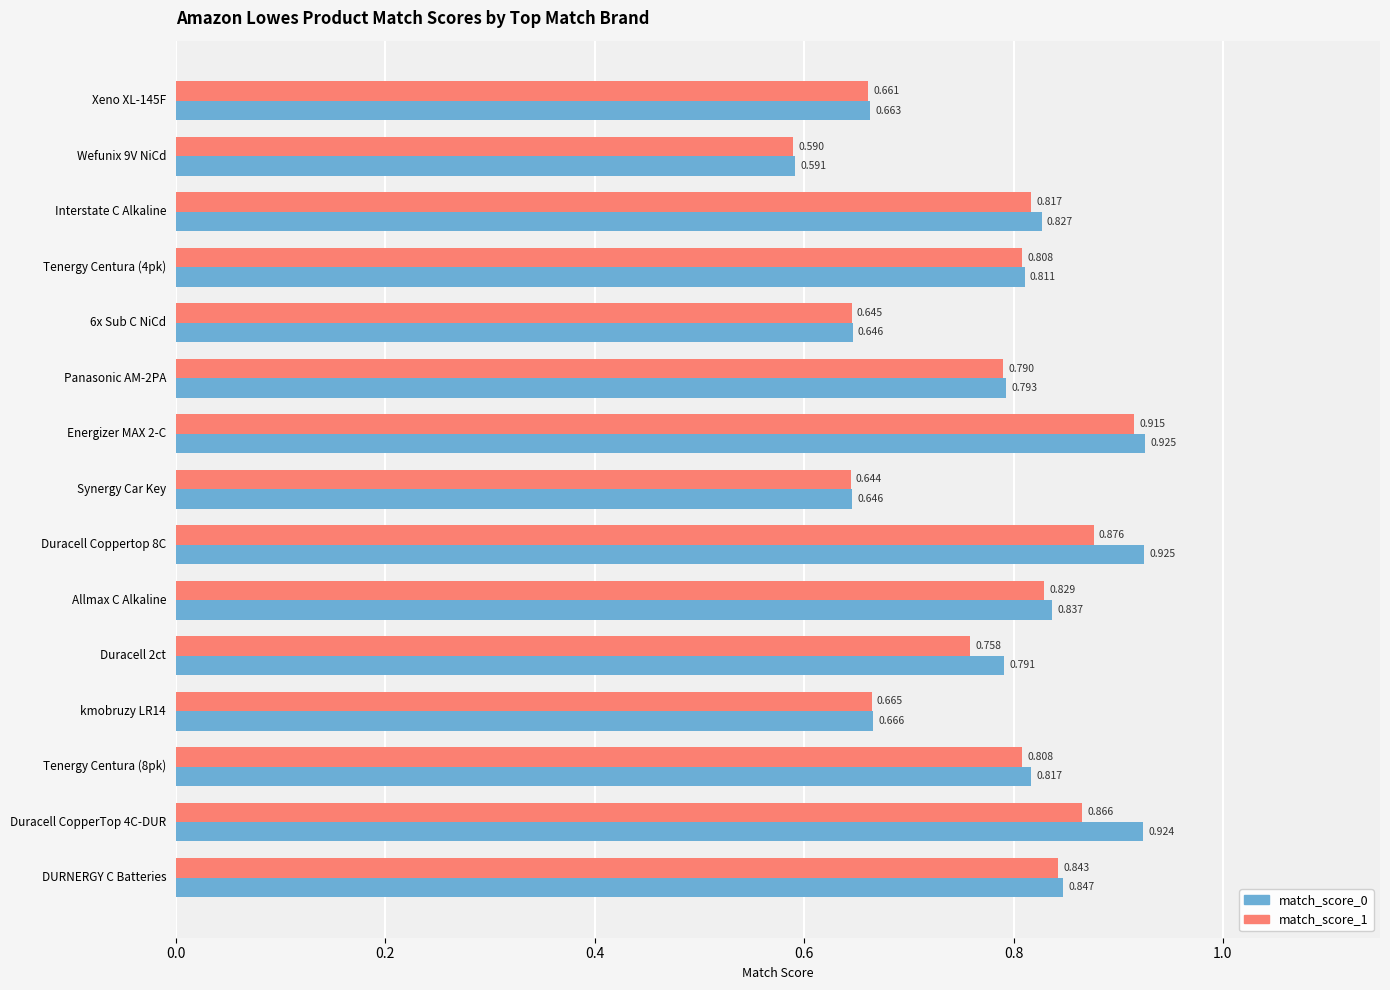

List the series in order of their peak value, highest first.

match_score_0, match_score_1